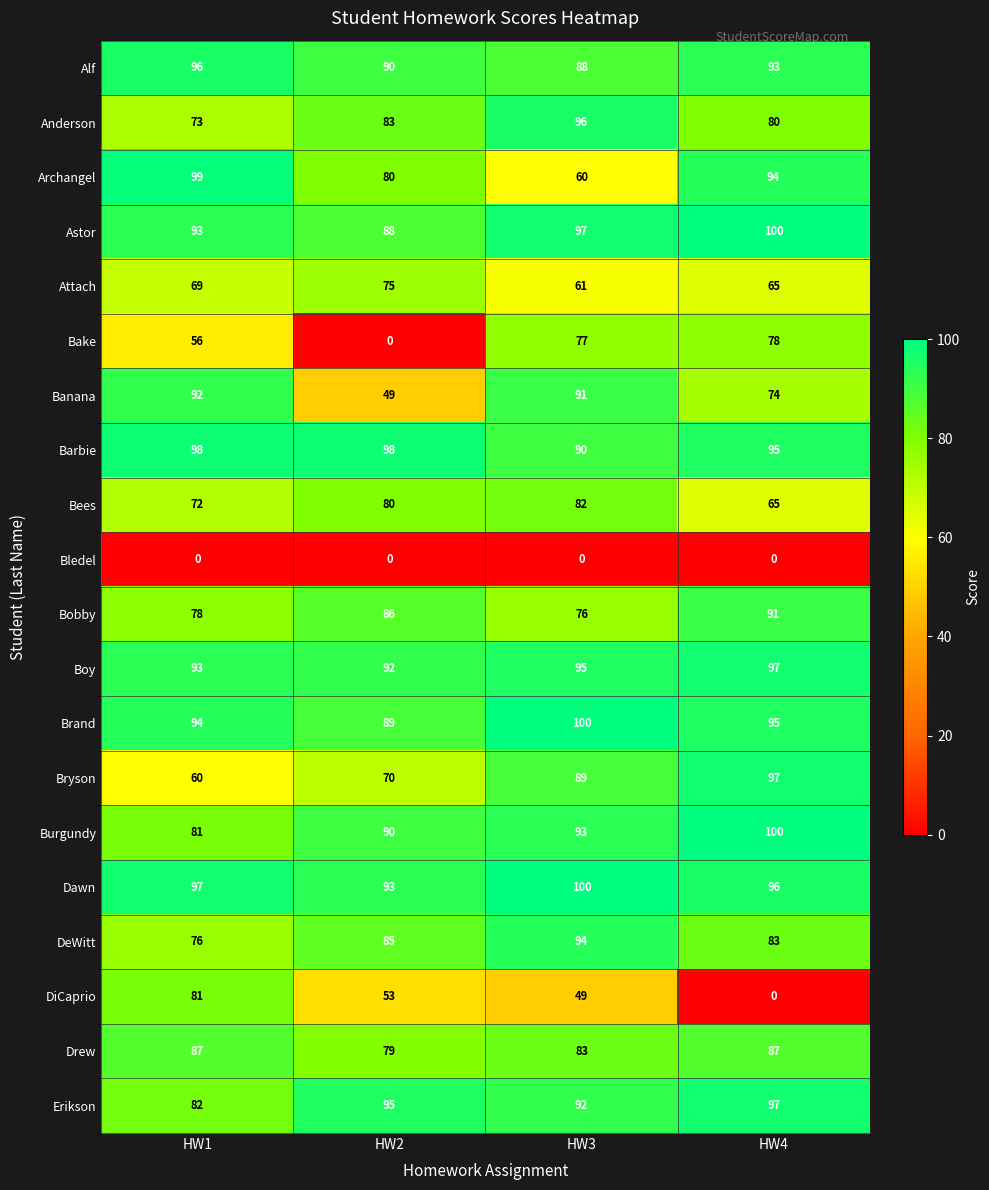

At which label does Bees reach its peak?

HW3